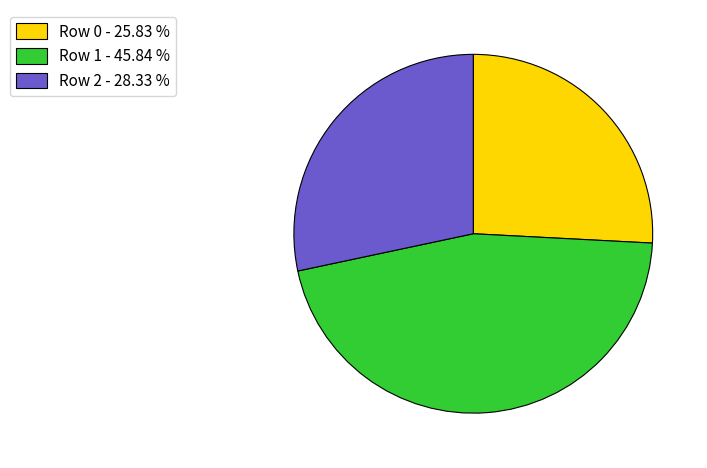

Does Row 0 account for over 50% of the chart?

No